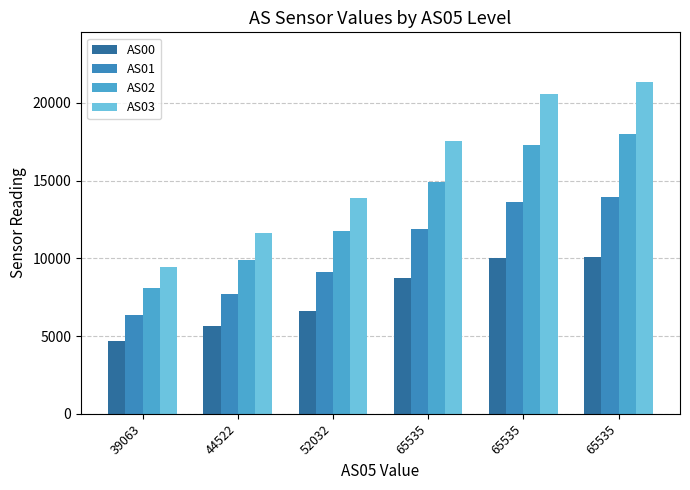

How many bars are there in total?

24